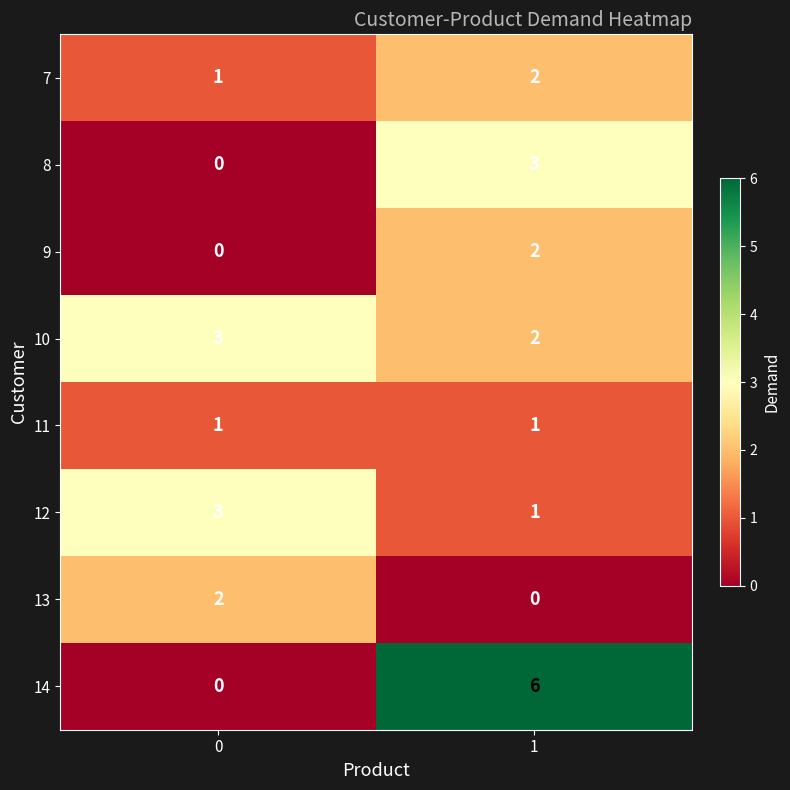

What is the total value across all series at 0?

10